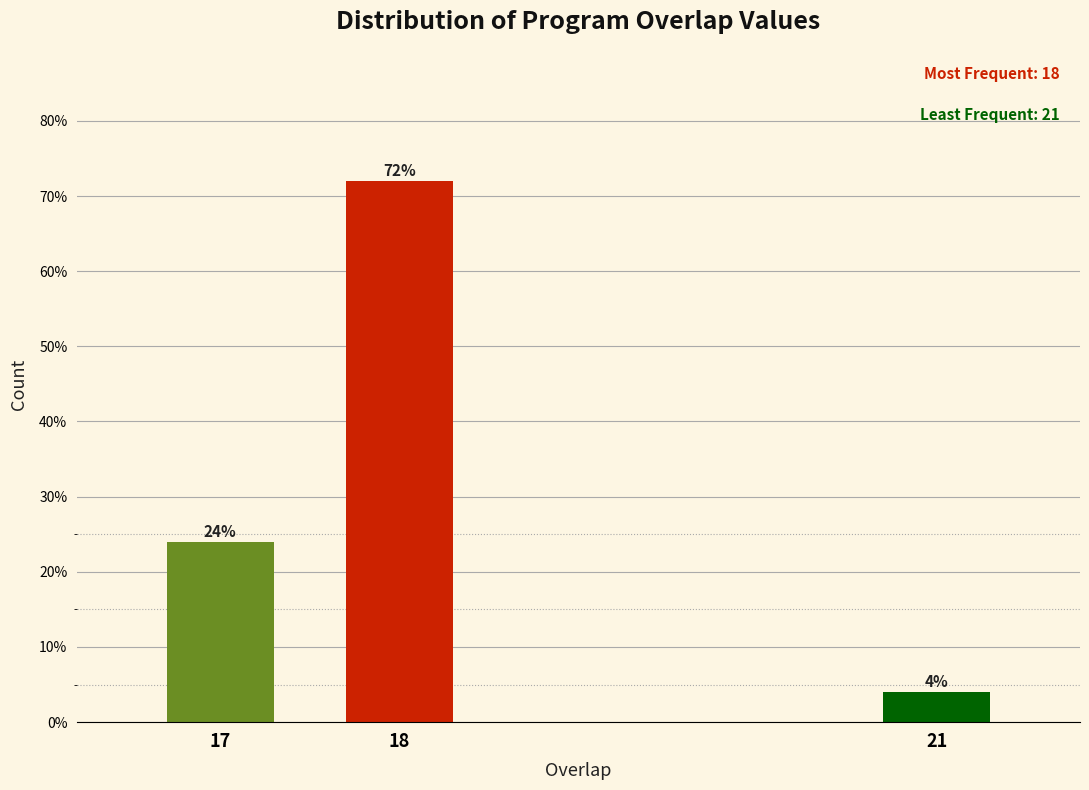

Reading left to right, extract all data points from this chart.

17=24	18=72	21=4